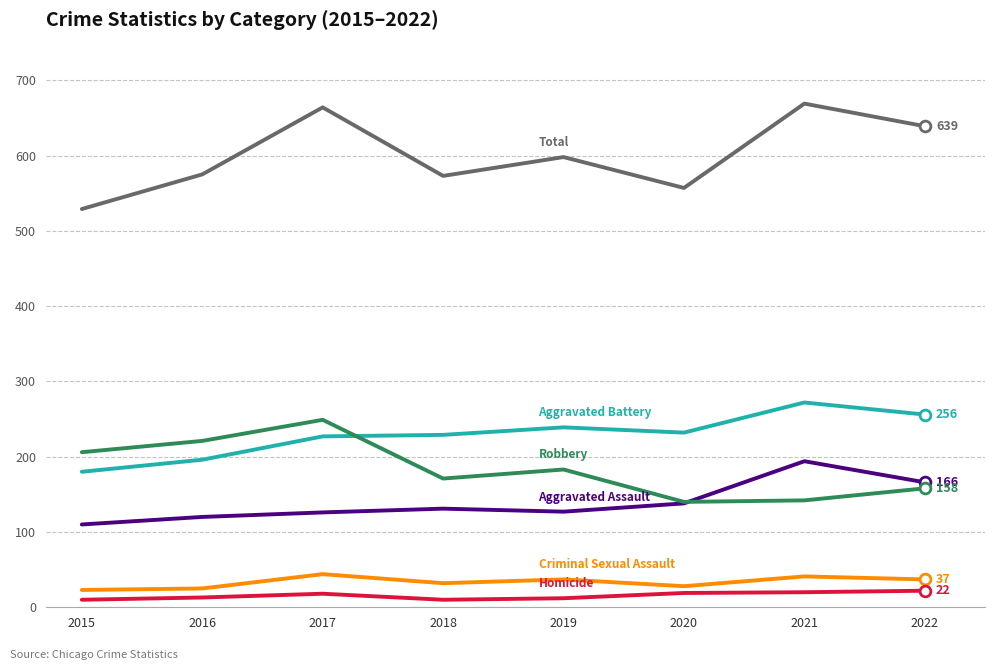

What is the difference between the highest and lowest values at 2020?

538